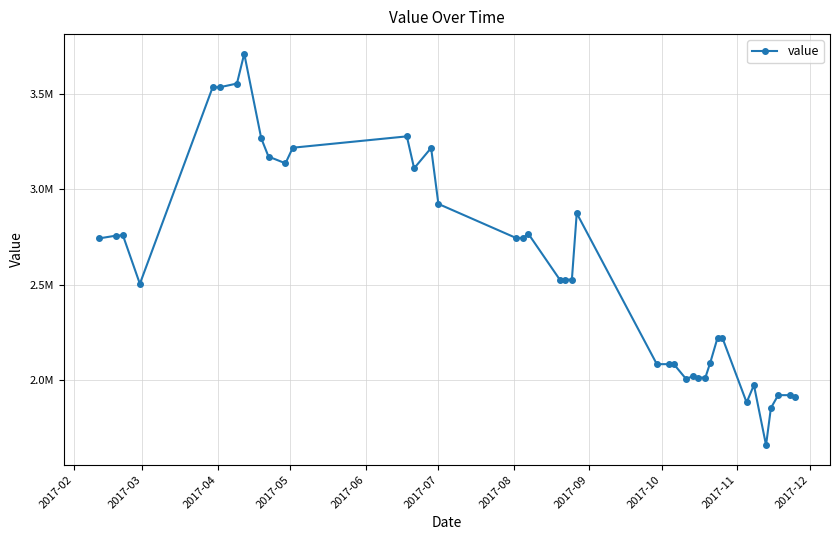

Is this an area chart (filled region under the line)?

No